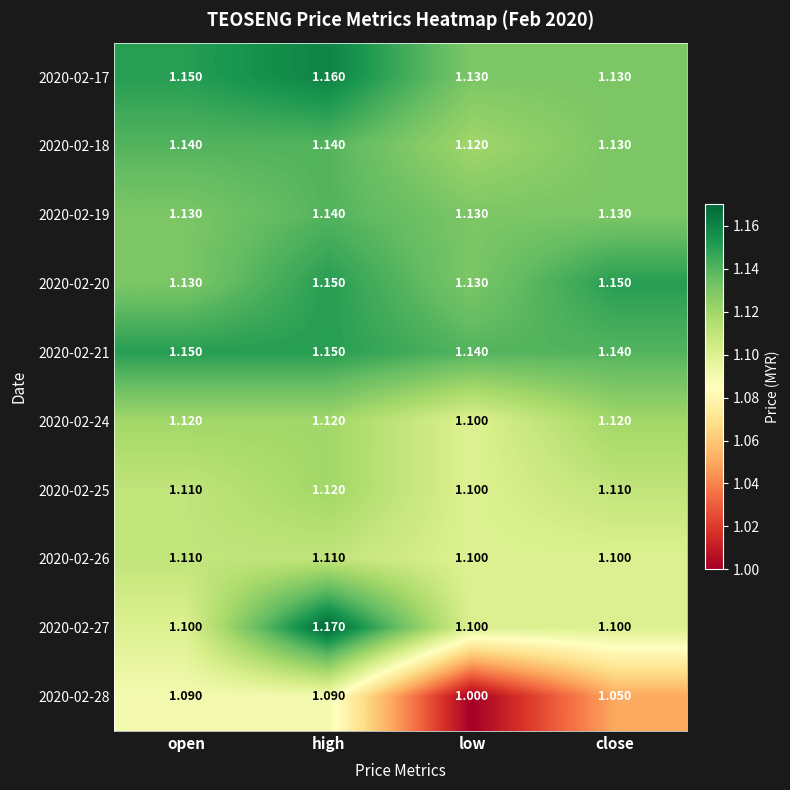

At which label is 2020-02-18 closest to 1?

low